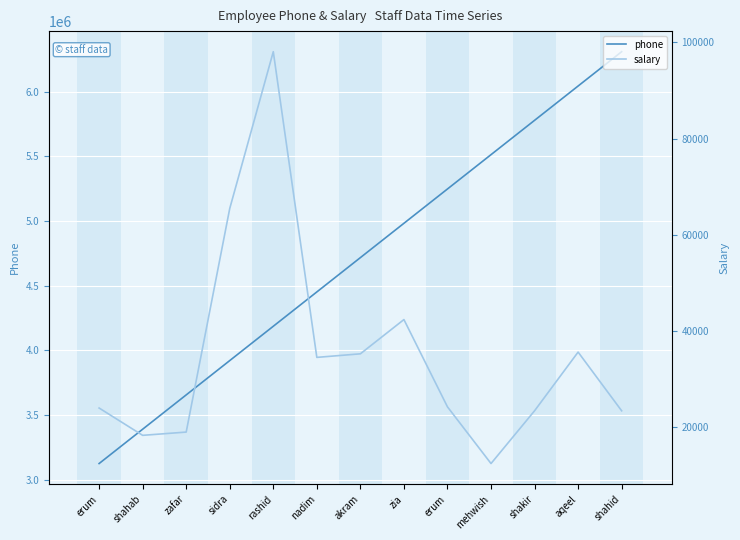

True or false: salary and phone cross at least once.

False